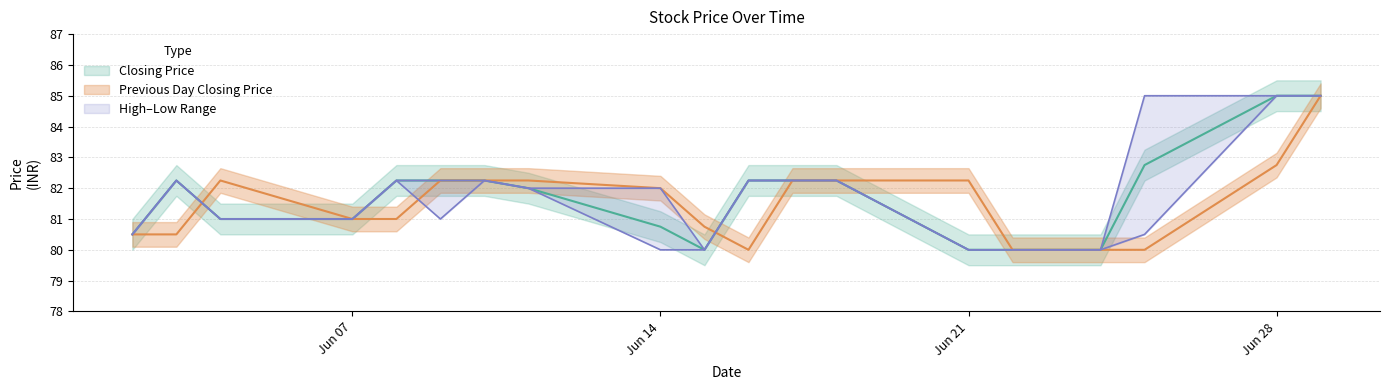

Reading left to right, extract all data points from this chart.

Closing Price: 80.5	82.2	81.0	81.0	82.2	82.2	82.2	82.0	80.8	80.0	82.2	82.2	82.2	80.0	80.0	80.0	80.0	82.8	85.0	85.0
Previous Day Closing Price: 80.5	80.5	82.2	81.0	81.0	82.2	82.2	82.2	82.0	80.8	80.0	82.2	82.2	82.2	80.0	80.0	80.0	80.0	82.8	85.0
Highest Price of the Day: 80.5	82.2	81.0	81.0	82.2	82.2	82.2	82.0	82.0	80.0	82.2	82.2	82.2	80.0	80.0	80.0	80.0	85.0	85.0	85.0
Lowest Price of the Day: 80.5	82.2	81.0	81.0	82.2	81.0	82.2	82.0	80.0	80.0	82.2	82.2	82.2	80.0	80.0	80.0	80.0	80.5	85.0	85.0